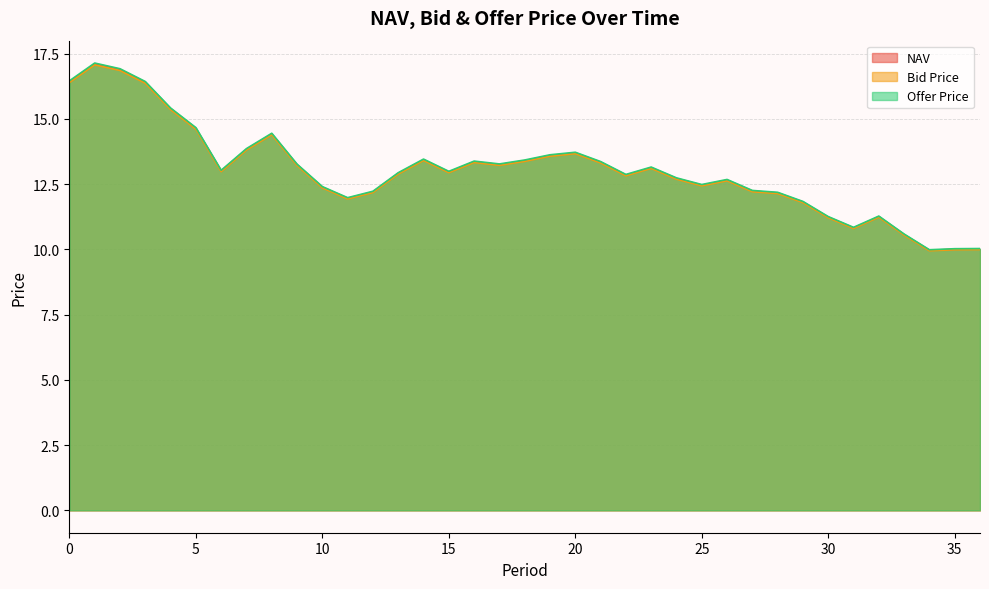

Reading left to right, transcribe all the data shown in this chart.

NAV: 16.4	17.1	16.9	16.4	15.4	14.6	13.0	13.8	14.4	13.2	12.4	12.0	12.2	12.9	13.4	13.0	13.4	13.2	13.4	13.6	13.7	13.3	12.8	13.1	12.7	12.5	12.7	12.2	12.2	11.8	11.2	10.8	11.3	10.6	10.0	10.0	10.0
Bid Price: 16.4	17.1	16.9	16.4	15.4	14.6	13.0	13.8	14.4	13.2	12.4	11.9	12.2	12.9	13.4	12.9	13.3	13.2	13.4	13.6	13.7	13.3	12.8	13.1	12.7	12.4	12.6	12.2	12.1	11.8	11.2	10.8	11.2	10.5	9.9	10.0	10.0
Offer Price: 16.5	17.1	16.9	16.4	15.4	14.7	13.0	13.9	14.5	13.3	12.4	12.0	12.2	12.9	13.5	13.0	13.4	13.3	13.4	13.6	13.7	13.4	12.9	13.2	12.7	12.5	12.7	12.3	12.2	11.8	11.3	10.8	11.3	10.6	10.0	10.0	10.0